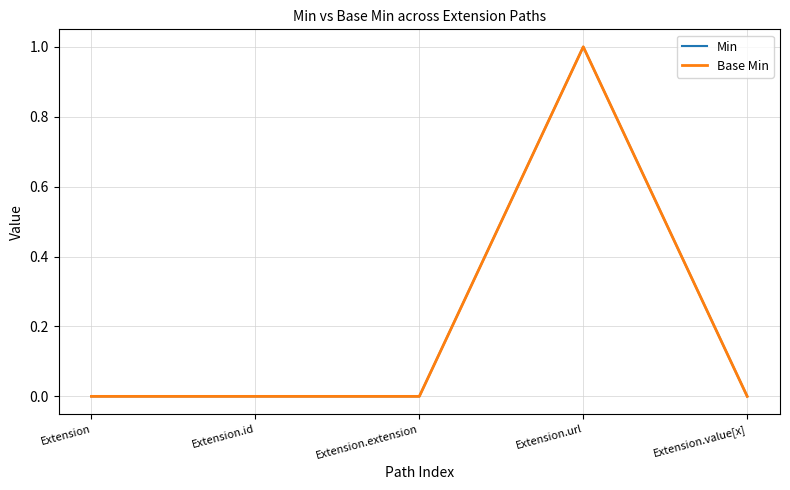

Does the chart display data point markers on the line(s)?

No